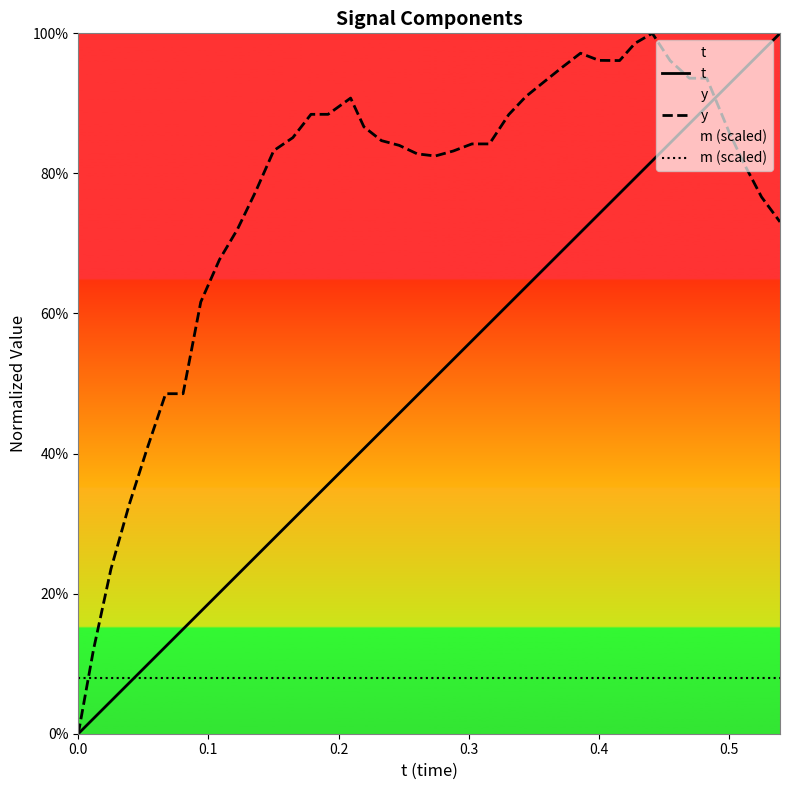

Which series has the largest range (max minus min)?

t